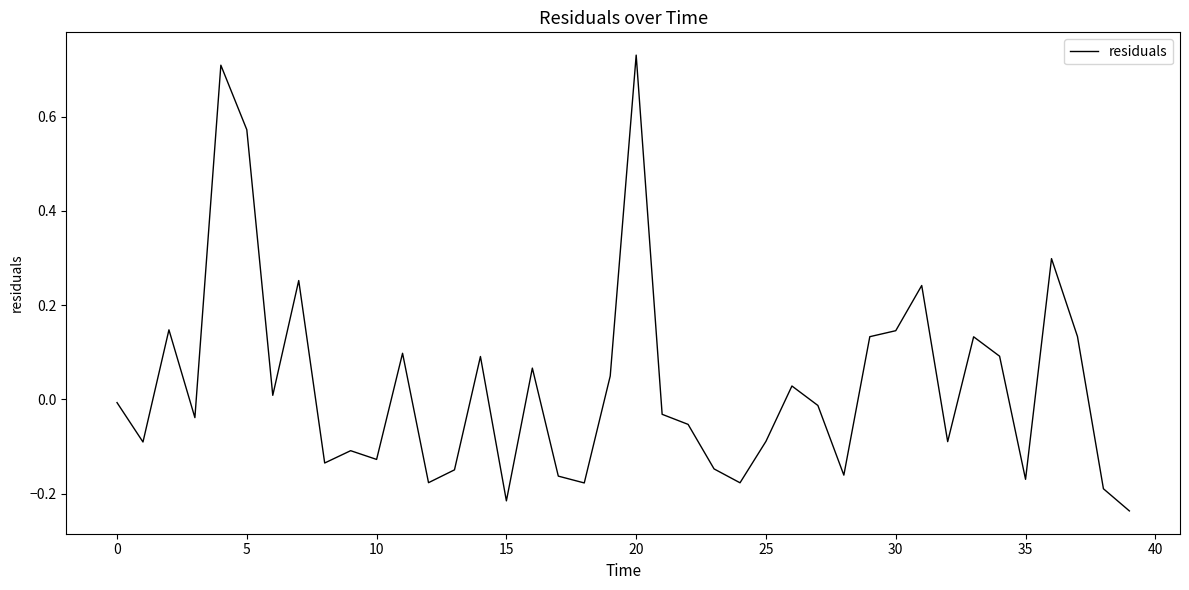

What is the difference between the maximum and minimum values?

1.0